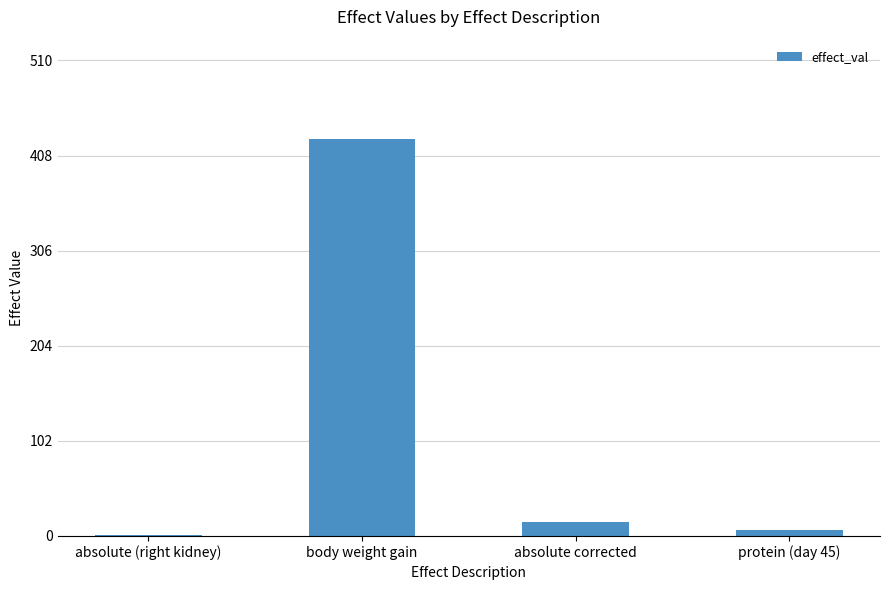

The value at absolute (right kidney) is 1.1. True or false?

True